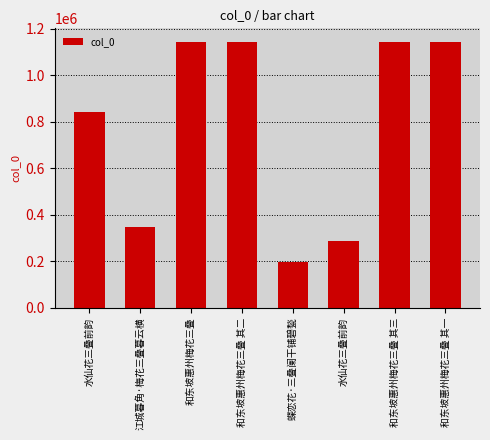

What is the sum of the values at 和东坡惠州梅花三叠 其二 and 和东坡惠州梅花三叠 其一?

2285087